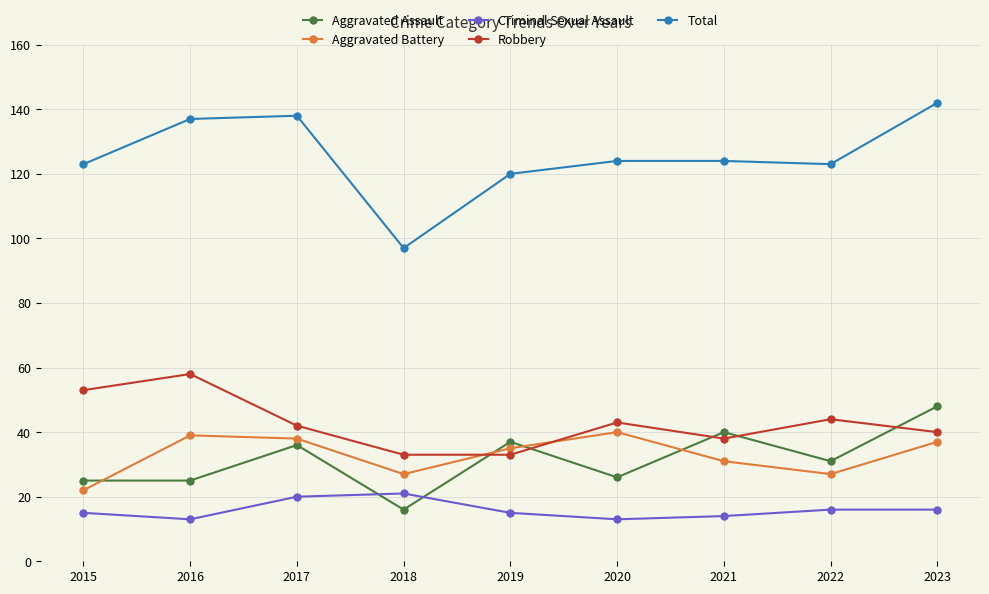

Which series has the largest range (max minus min)?

Total